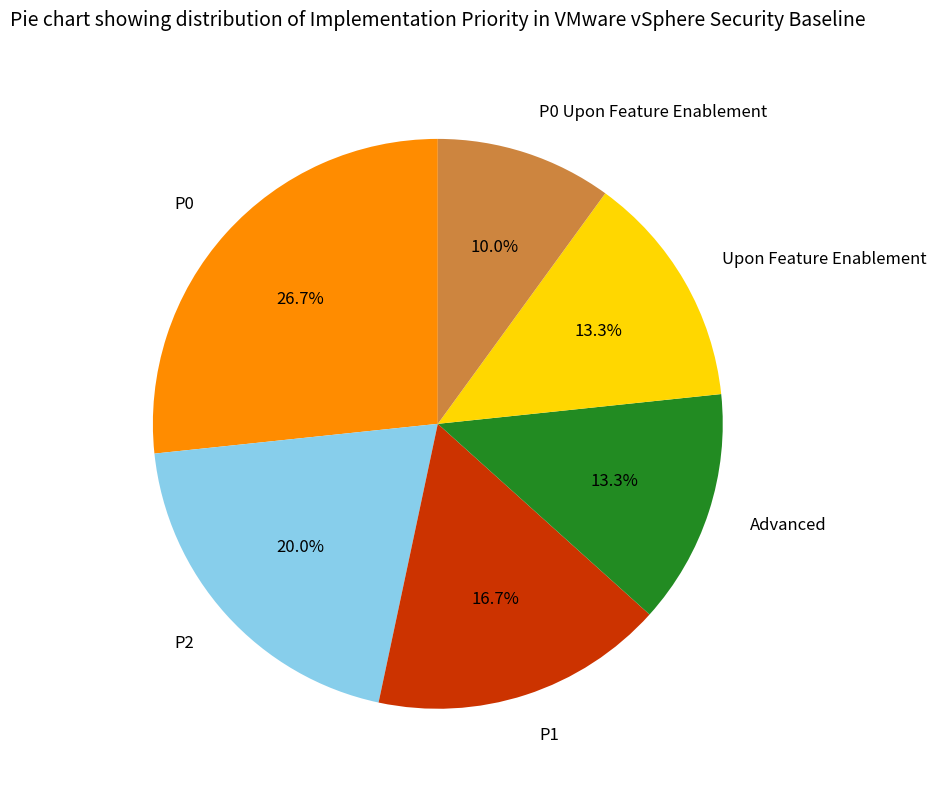

True or false: P2 accounts for 20% of the total.

True